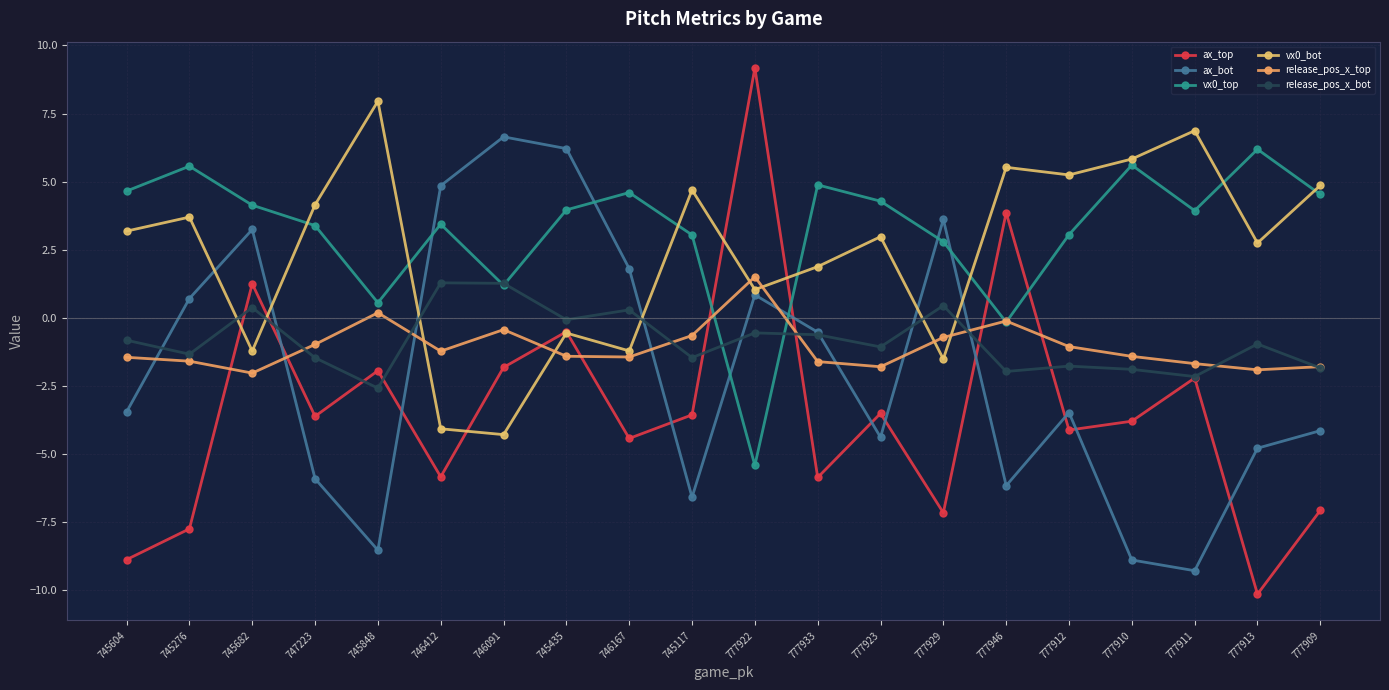

What is the approximate value of release_pos_x_bot at 745276?

-1.3